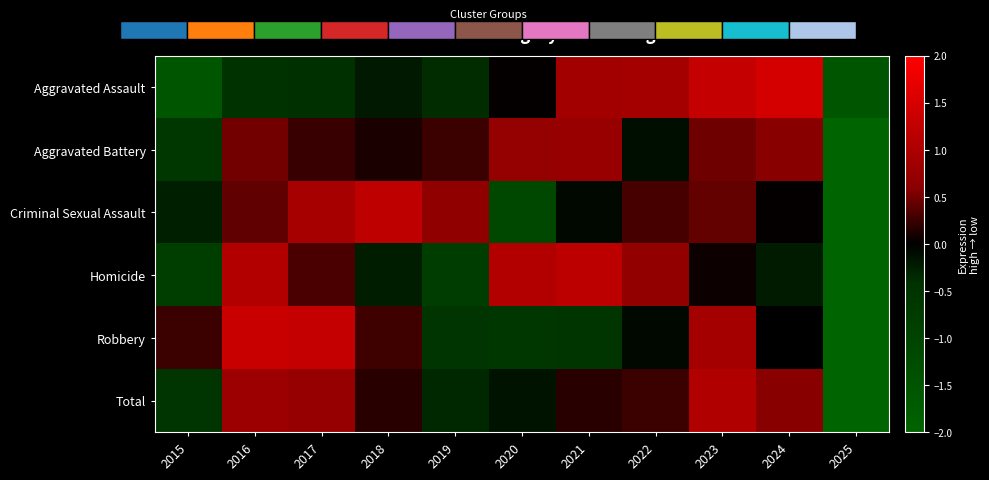

At how many categories does at least one series exceed 0?

10